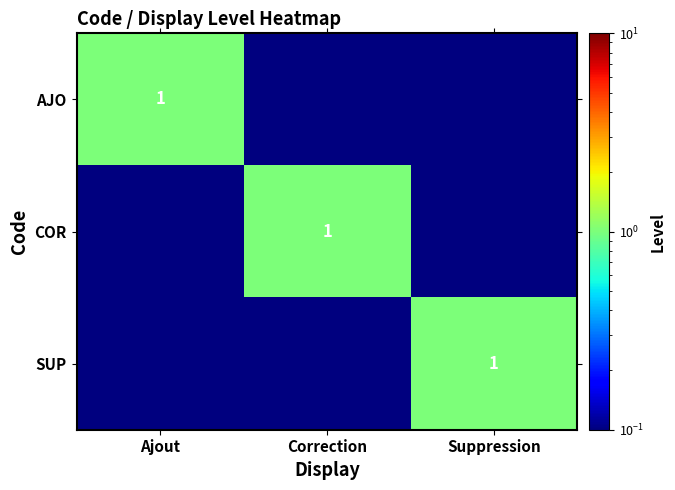

What is the sum of all SUP values?

1.0